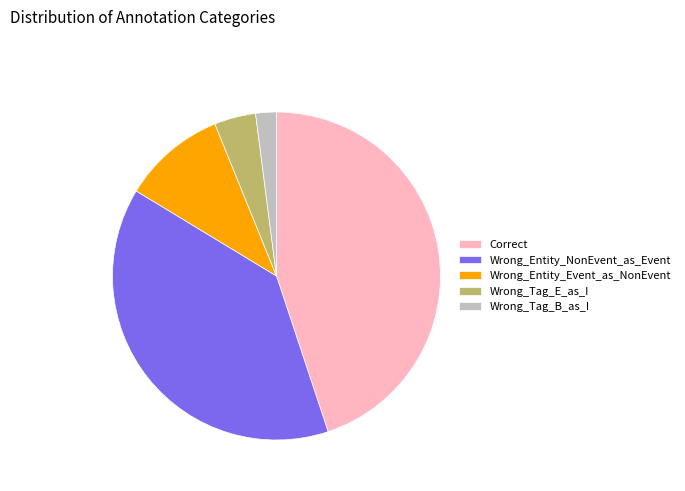

Between Correct and Wrong_Entity_NonEvent_as_Event, which is larger?

Correct